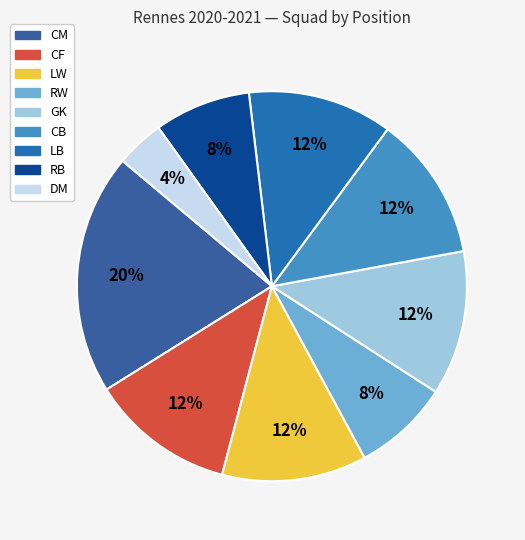

What percentage do GK and CF together represent?

24.0%